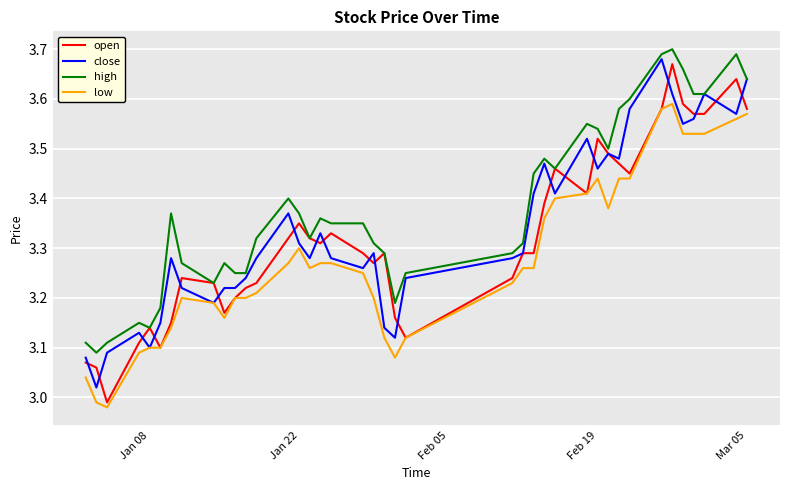

At how many categories does at least one series exceed 3?

40